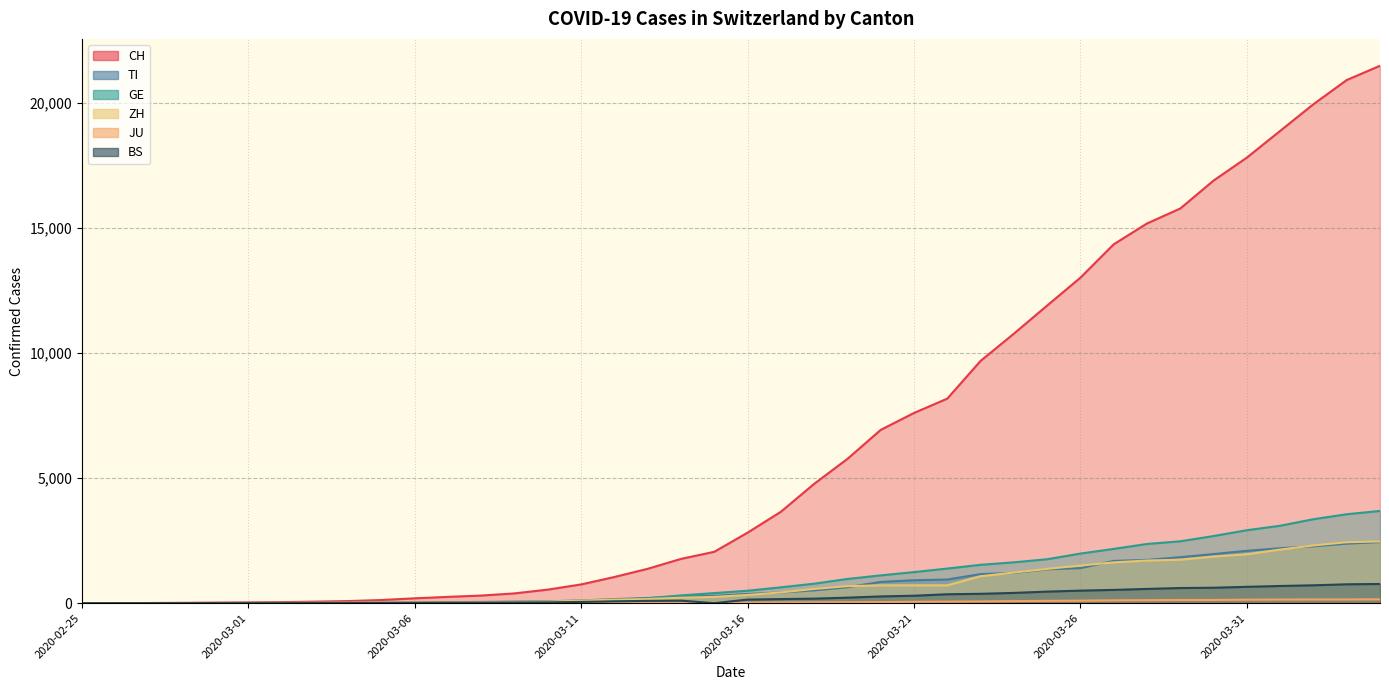

What is the sum of the CH values at 2020-03-02 and 2020-04-02?

19976